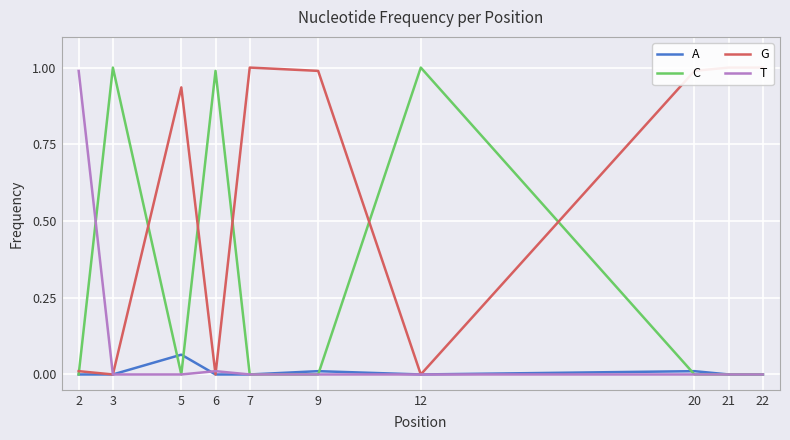

Rank the categories by G value from highest to lowest.

7, 21, 22, 9, 20, 5, 2, 3, 6, 12